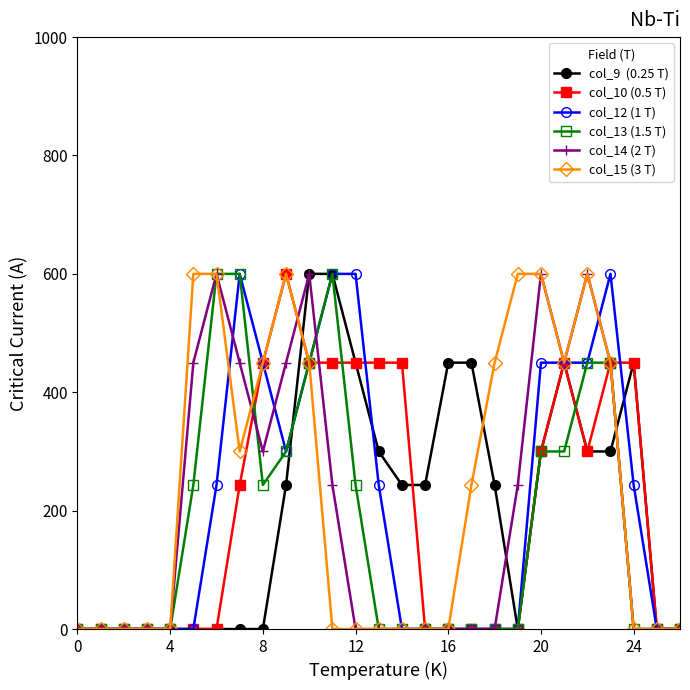

What is the maximum value shown in the chart?

600.0